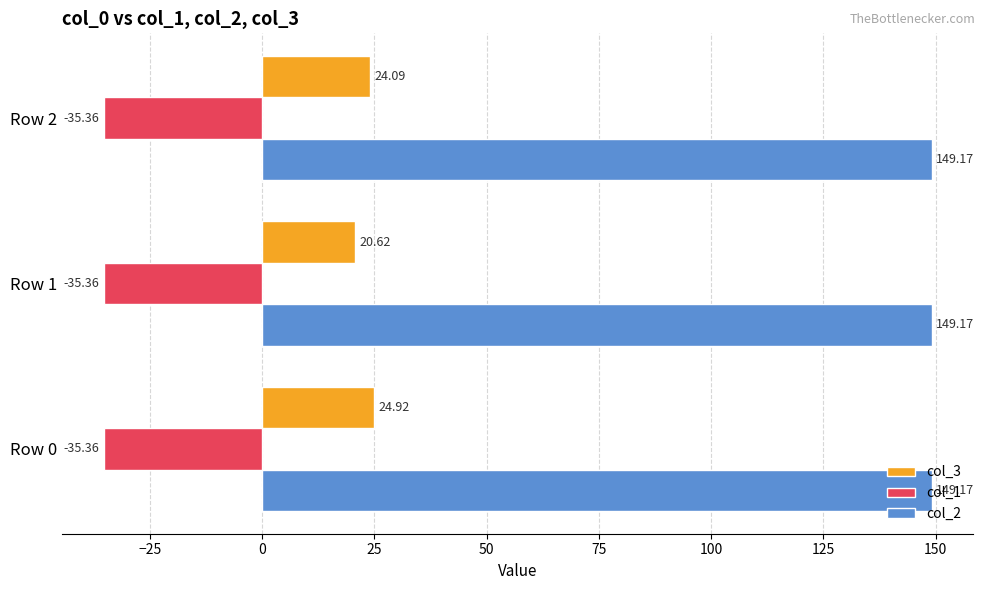

What is the smallest value displayed?

-35.4